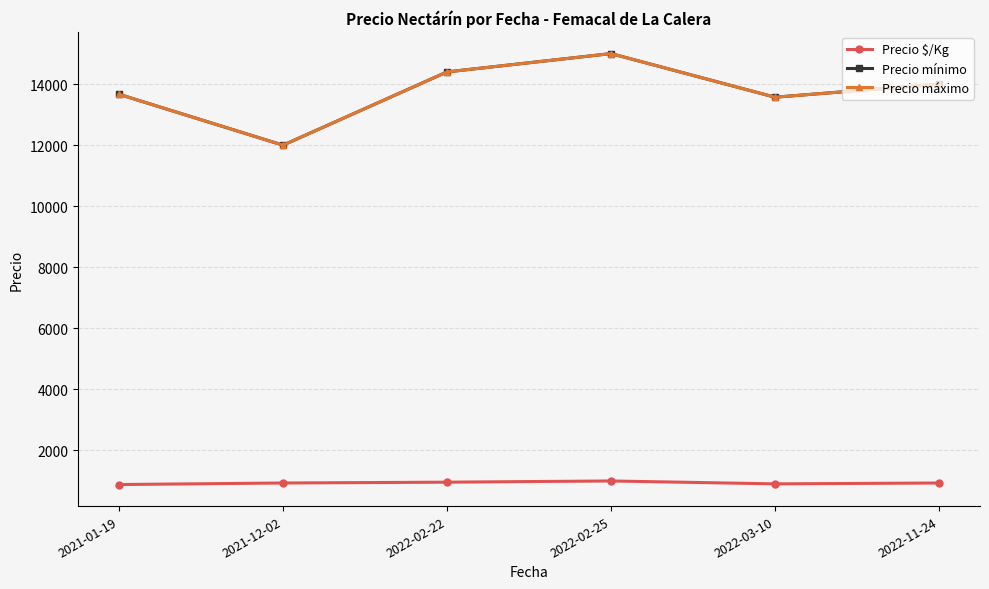

Which series changed the most between 2021-01-19 and 2022-02-22?

Precio mínimo